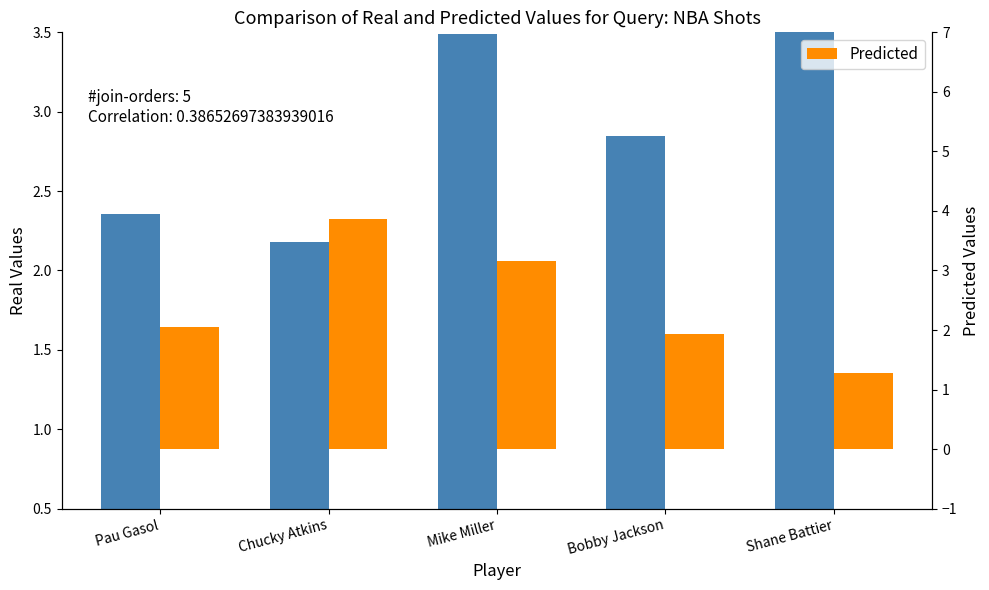

Reading left to right, extract all data points from this chart.

Real Values: 2.4	2.2	3.5	2.8	3.5
Predicted: 2.0	3.9	3.2	1.9	1.3